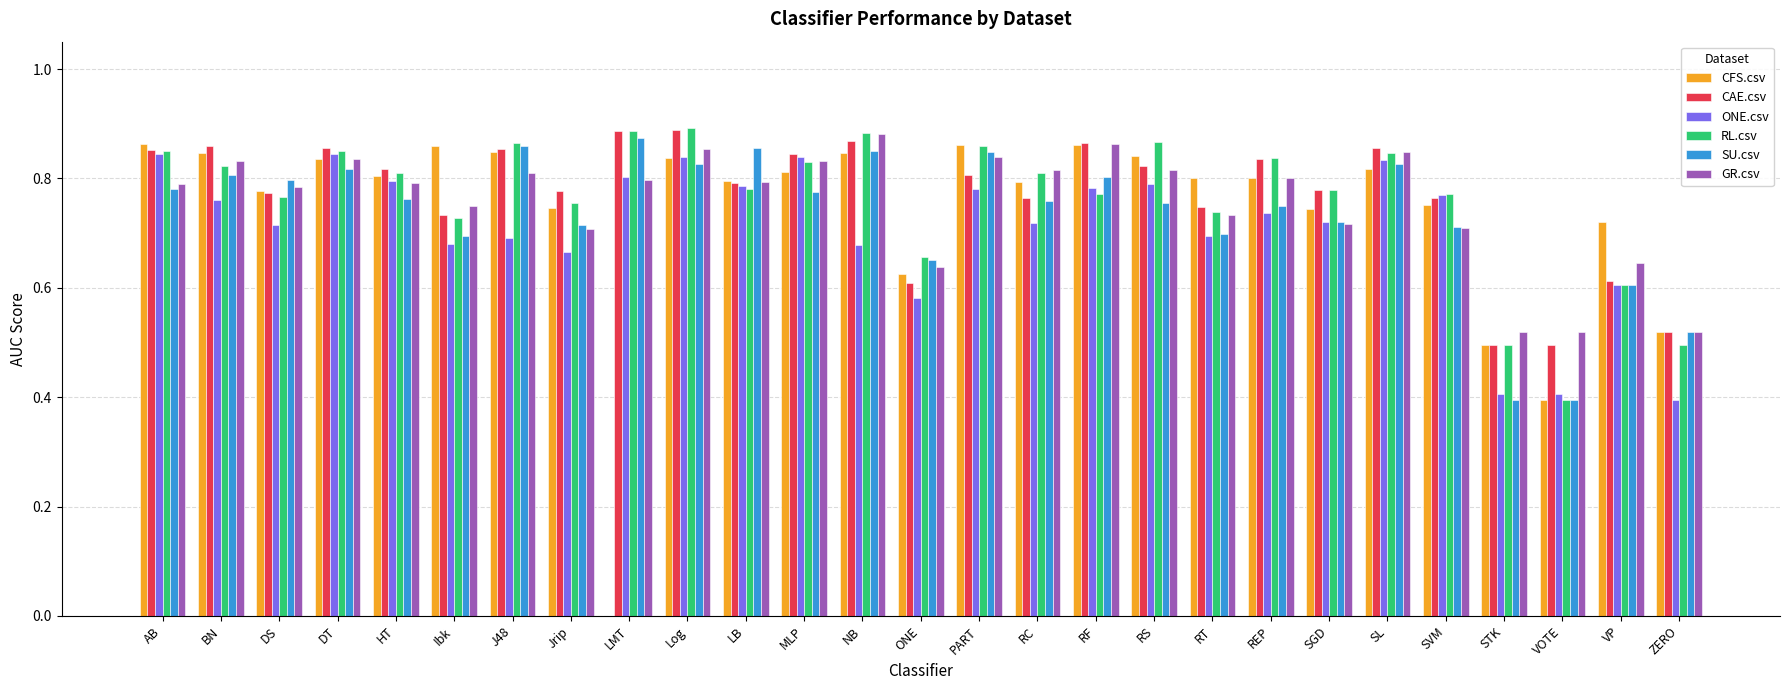

At which label does SU.csv reach its peak?

LMT